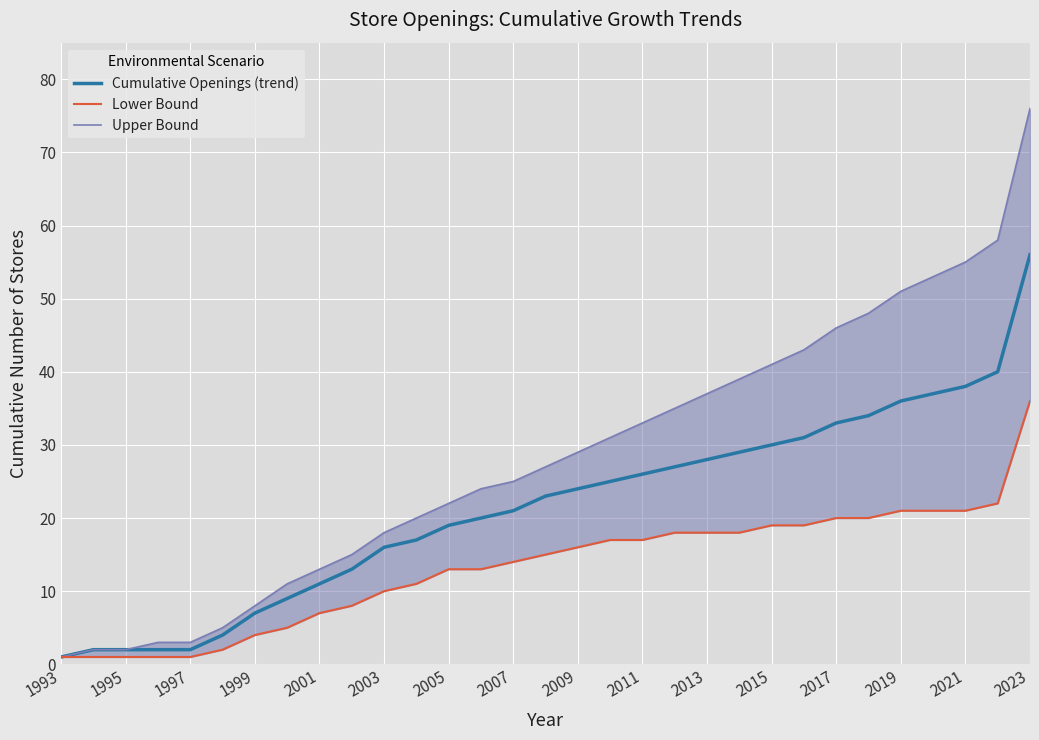

Which category has the lowest value in the Cumulative Openings (trend) series?

1993